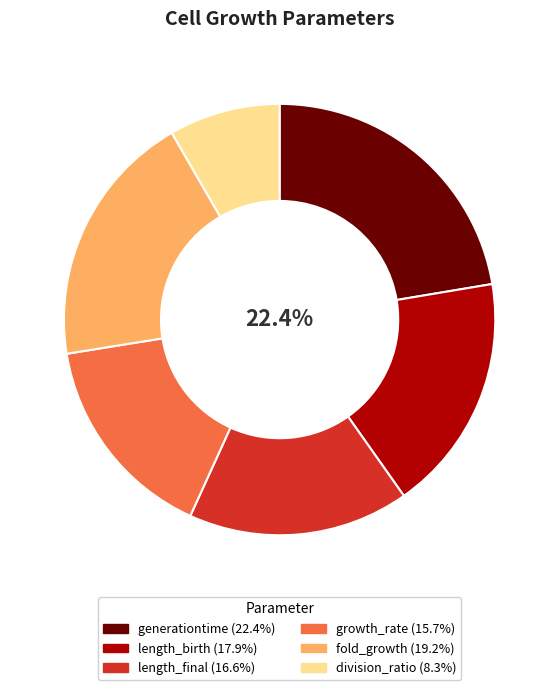

To the nearest percent, what portion does division_ratio represent?

8%